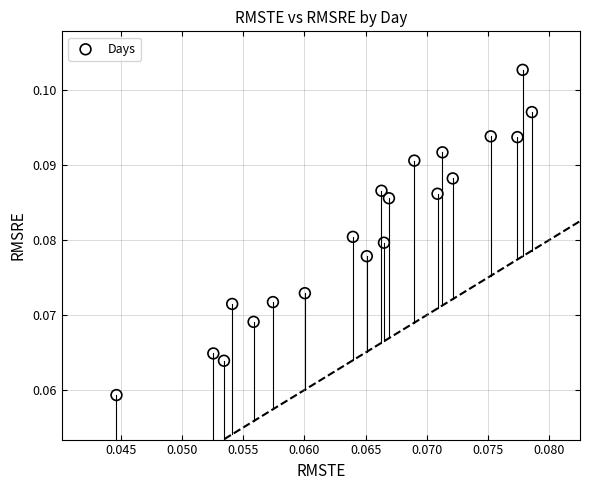

Count the number of points in this scatter plot.

20